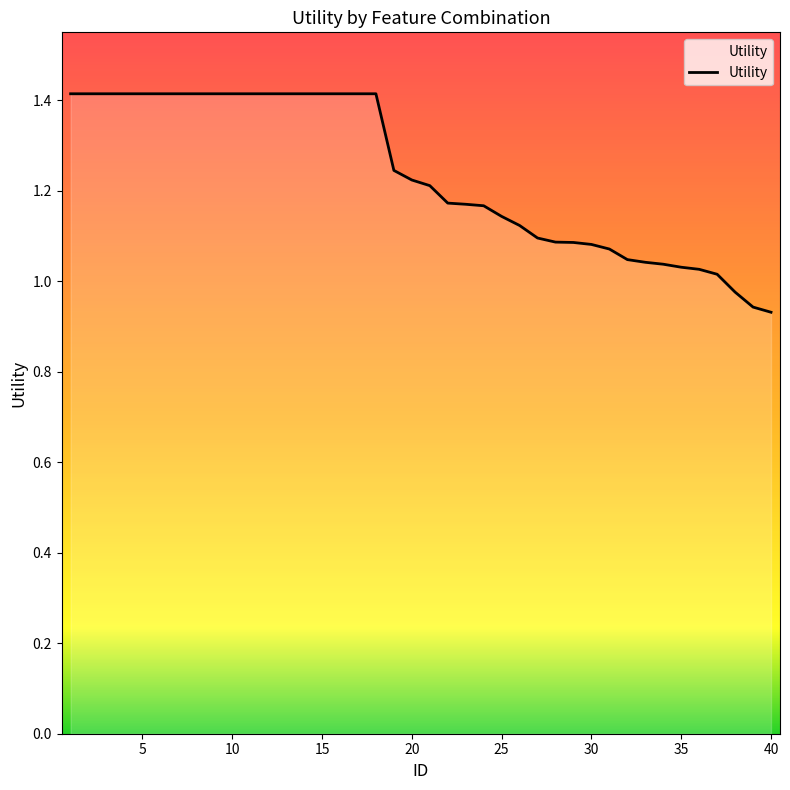

What is the maximum value shown in the chart?

1.4